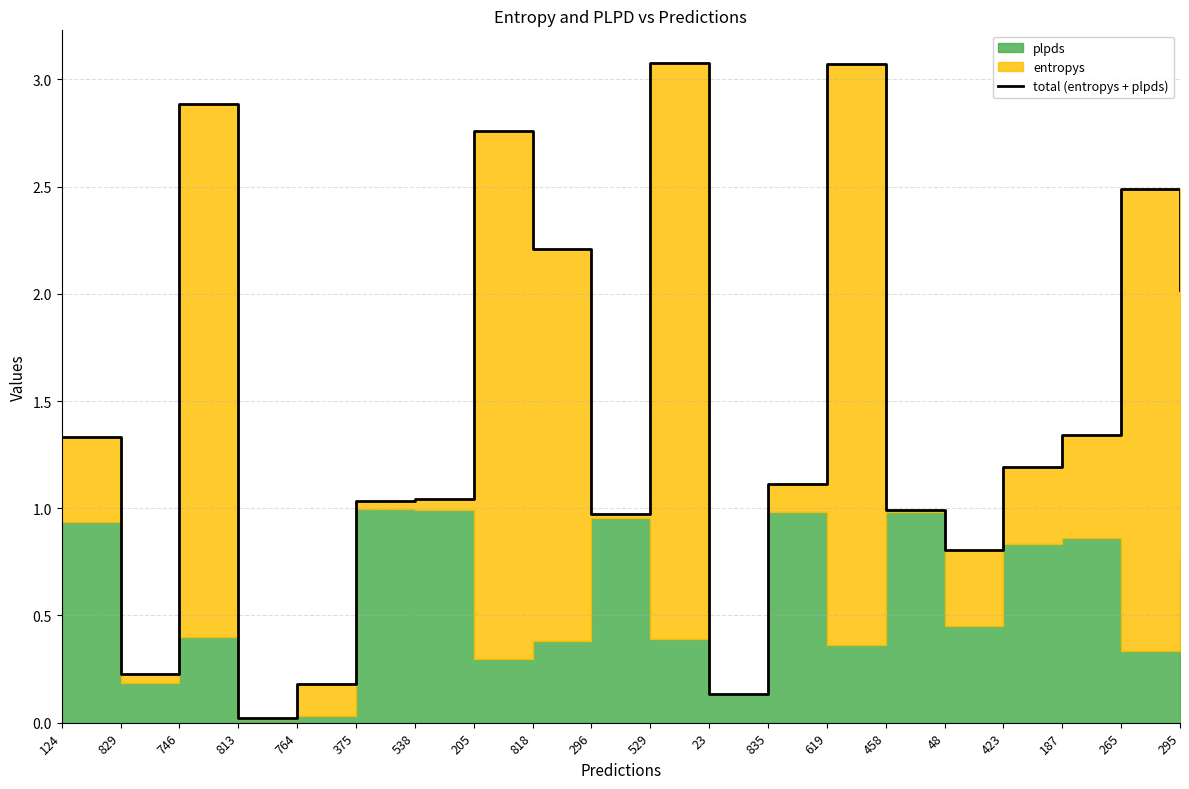

Rank the categories by value from lowest to highest.

813, 23, 764, 829, 48, 296, 458, 375, 538, 835, 423, 124, 187, 295, 818, 265, 205, 746, 619, 529